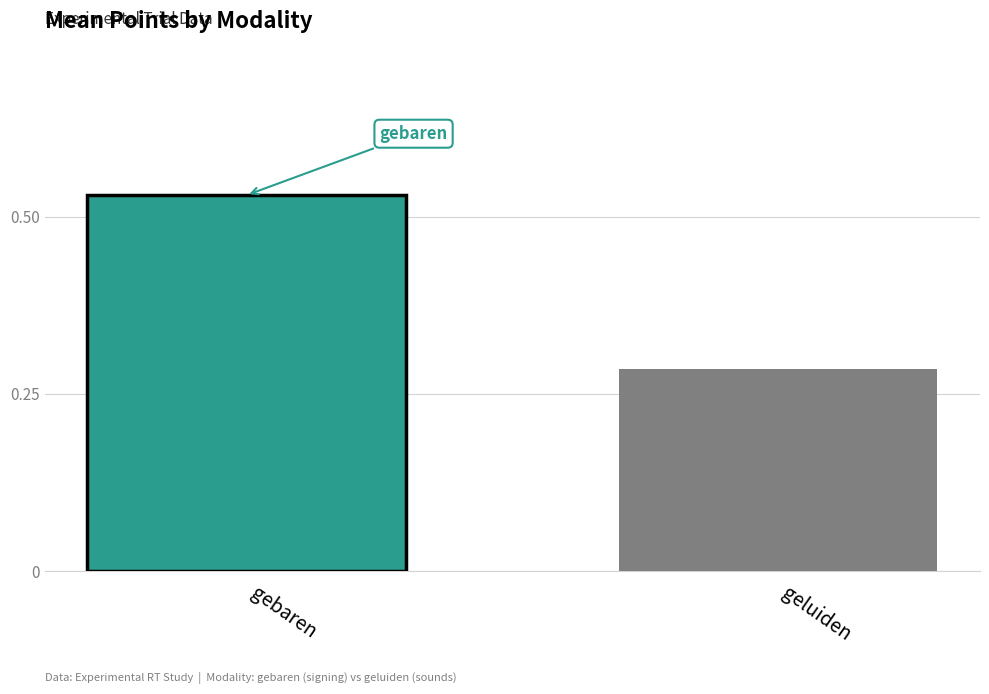

Does the chart contain stacked bars?

No